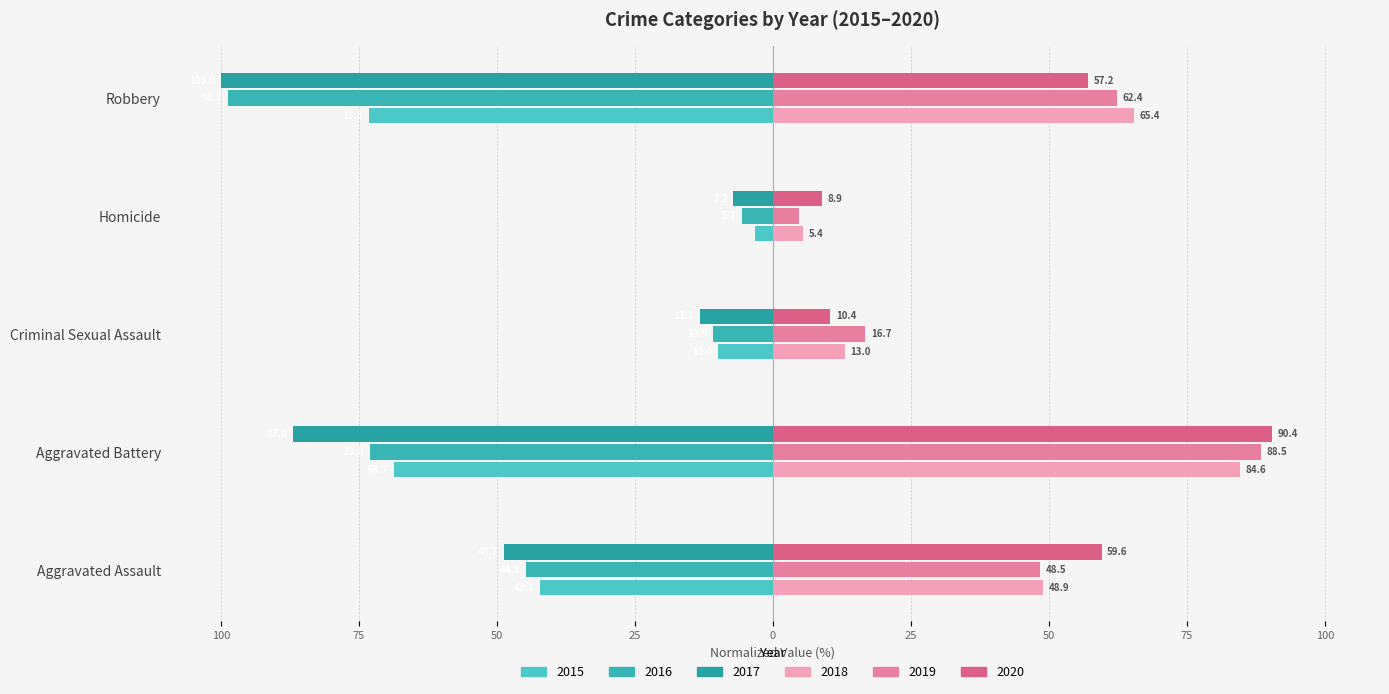

What is the average value of the 2018 series?

43.5